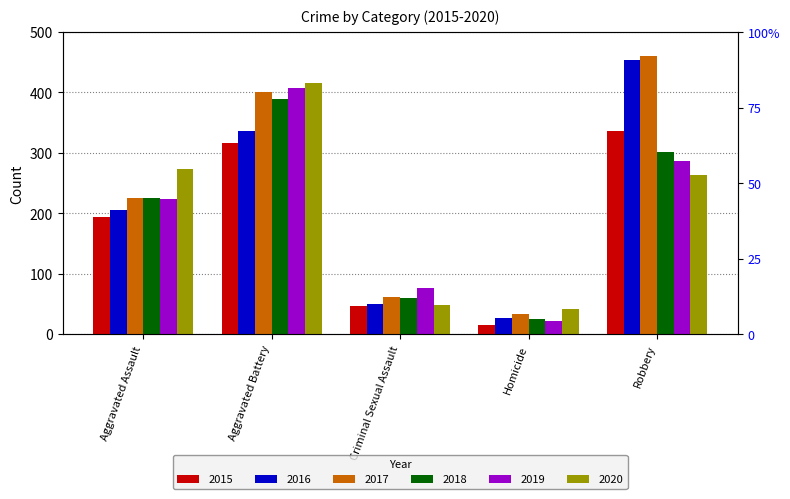

What is the sum of all 2015 values?

908